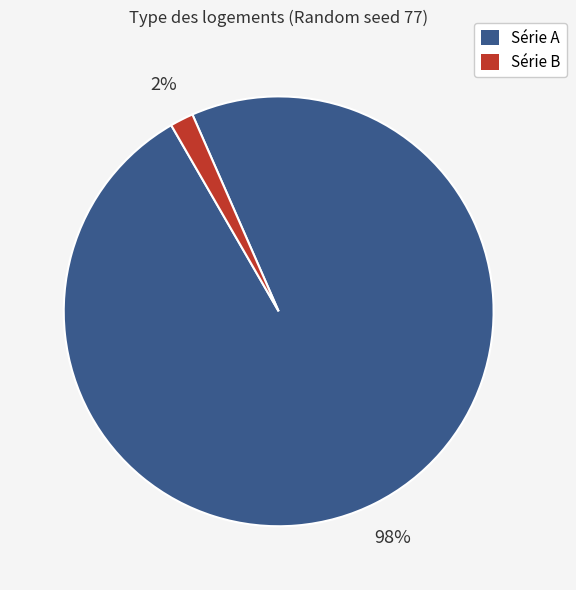

Combined, do Série A and Série B account for over 50%?

Yes